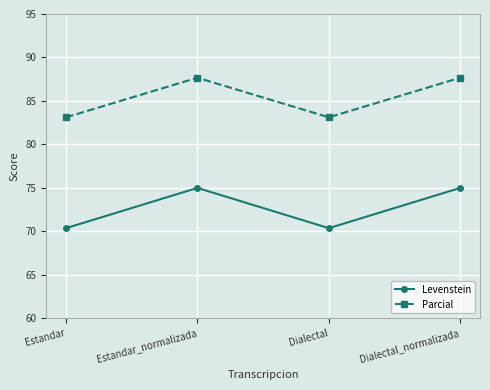

Reading left to right, list all the values displayed in this chart.

Levenstein: Estandar=70.4	Estandar_normalizada=75.0	Dialectal=70.4	Dialectal_normalizada=75.0
Parcial: Estandar=83.1	Estandar_normalizada=87.7	Dialectal=83.1	Dialectal_normalizada=87.7